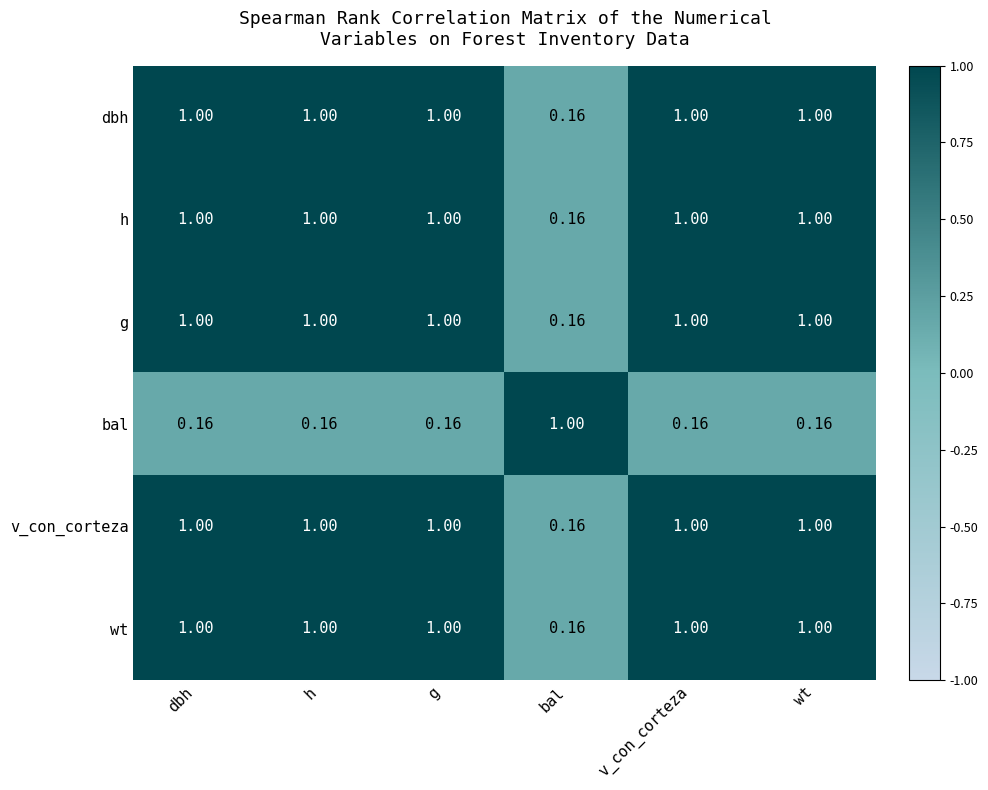

Is the value of bal at dbh greater than the value of v_con_corteza at v_con_corteza?

No